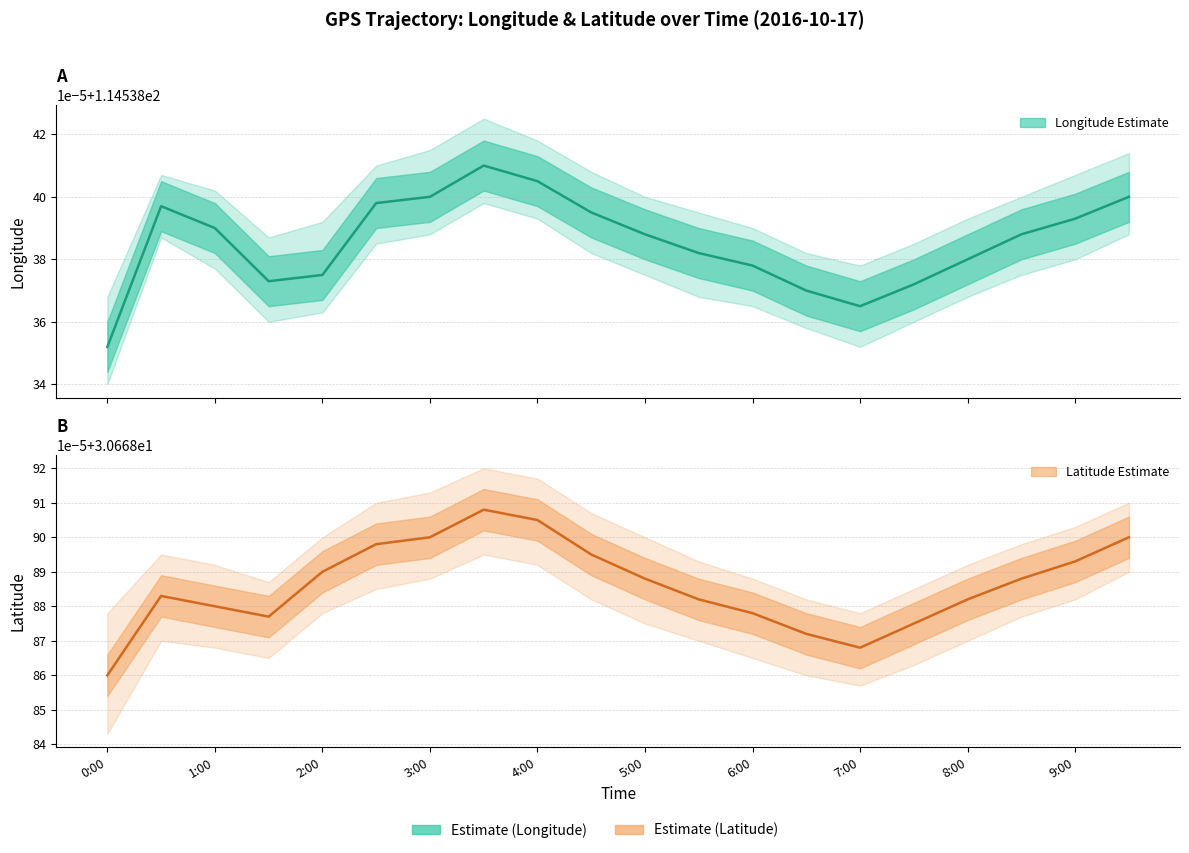

What is the average value of the Latitude (center) series?

30.7